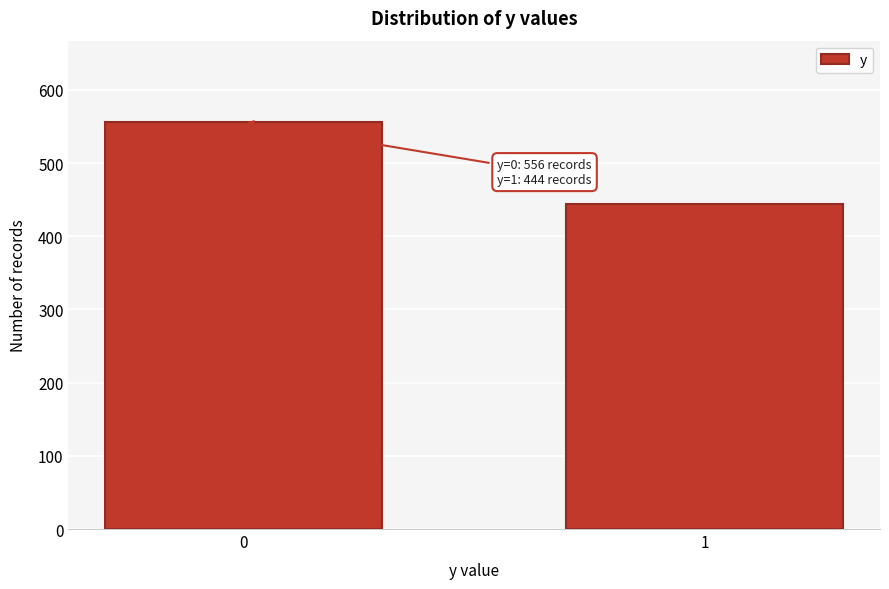

Reading right to left, transcribe all the data shown in this chart.

1=444	0=556